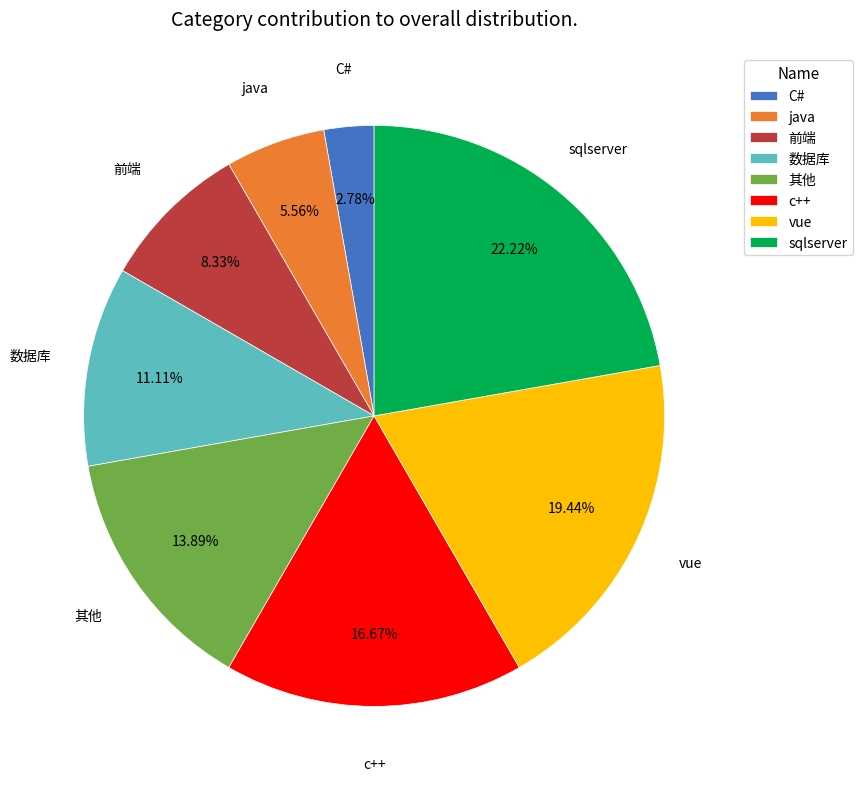

Combined, what portion of the pie is sqlserver and C#?

25.0%